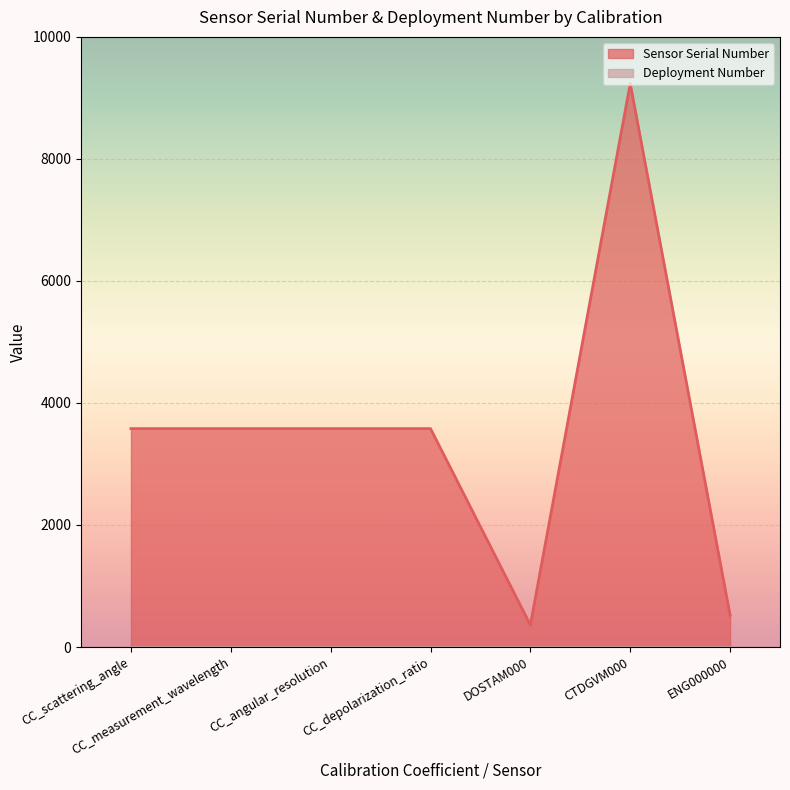

At which label is the value closest to 4798?

CC_scattering_angle